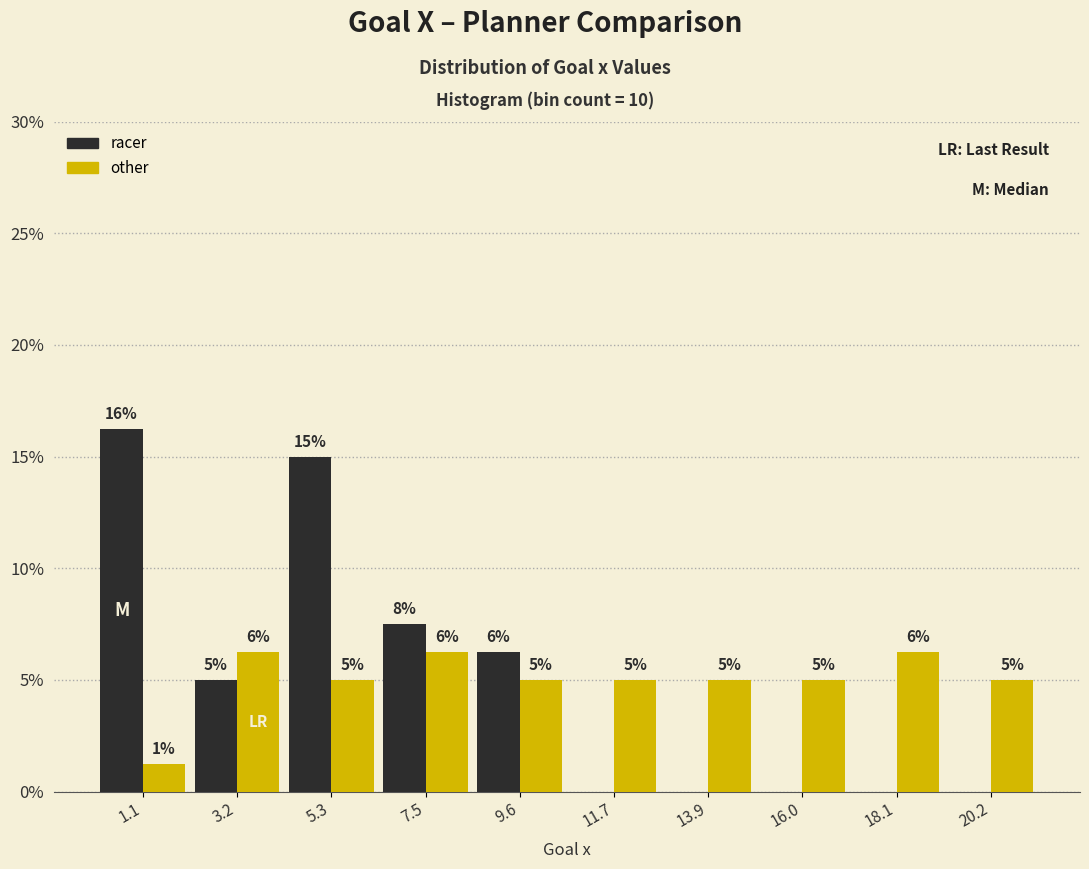

In the racer series, which range on the x-axis has the tallest bar?

0.0 to 2.0